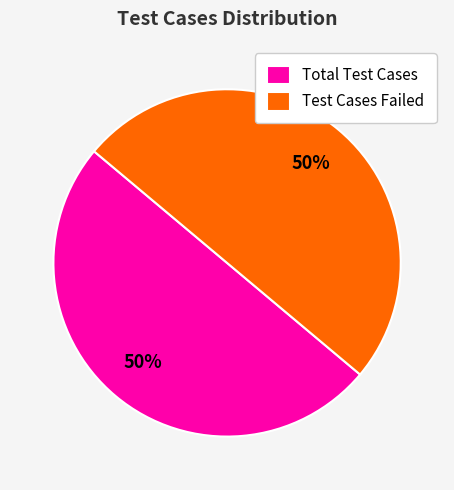

Count the number of slices in the pie.

2